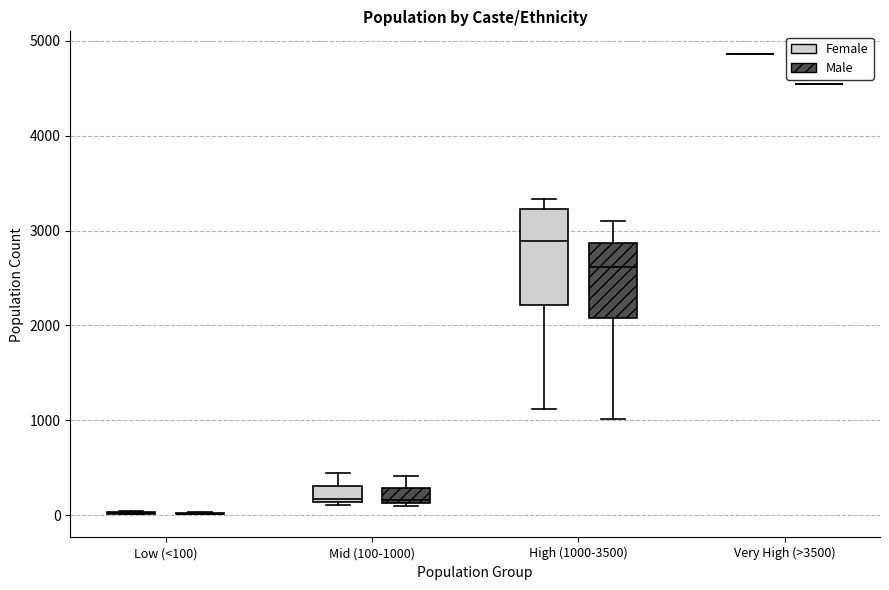

Where is the lower edge of the box for High (1000-3500) (Male) on the y-axis? The values are not printed on the chart, so give them approximately, as read against the axis.

2100